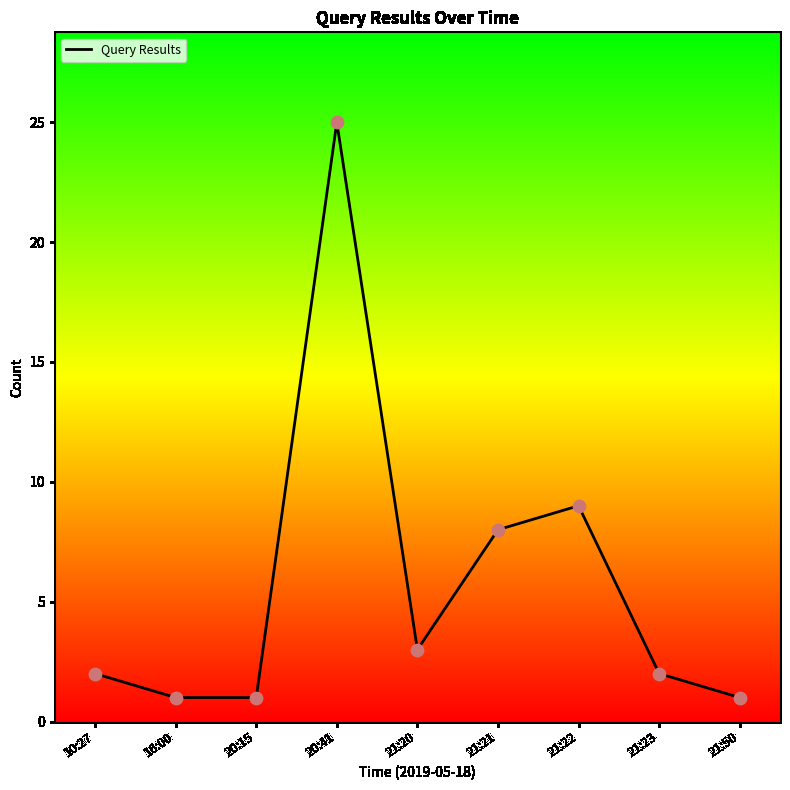

What is the change in value from 16:00 to 21:23?

+1